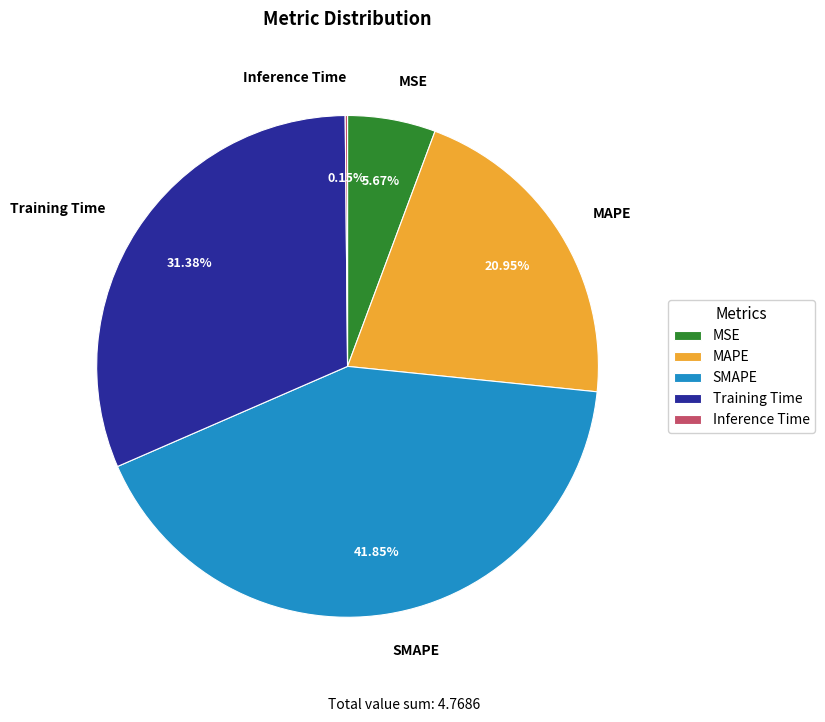

Is there a majority slice in this chart?

No